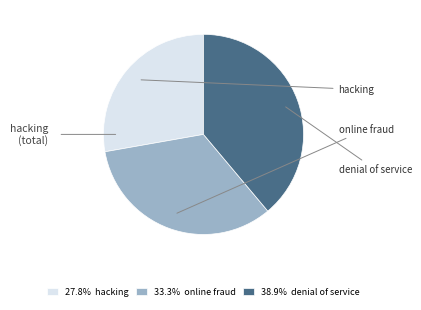

Is the sum of 38.9% denial of service and 27.8% hacking greater than half?

Yes